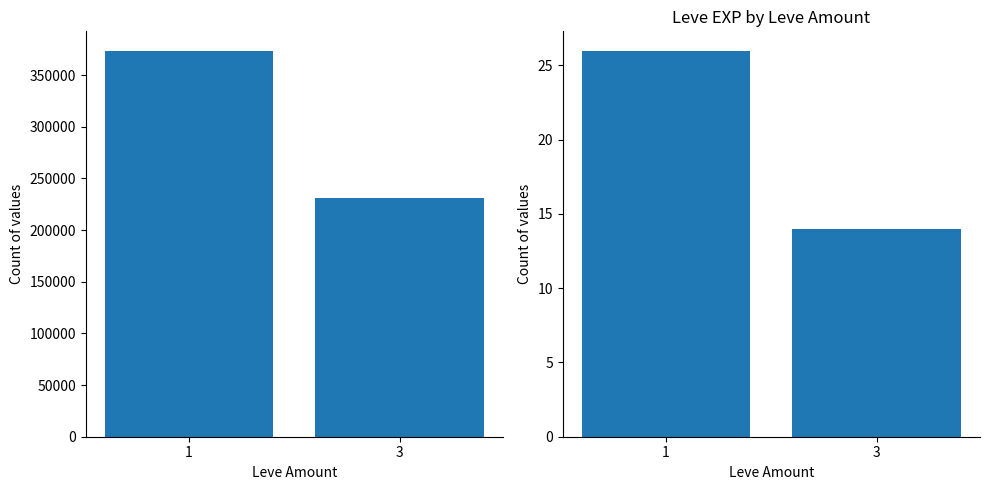

Is it true that Count of values equals 8 at 3?

False